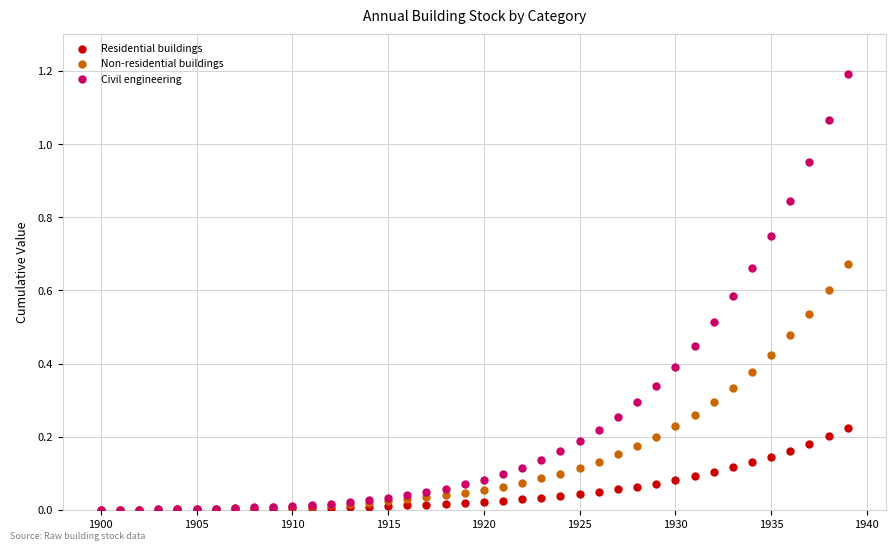

Which series has the largest Y range (max minus min)?

Civil engineering